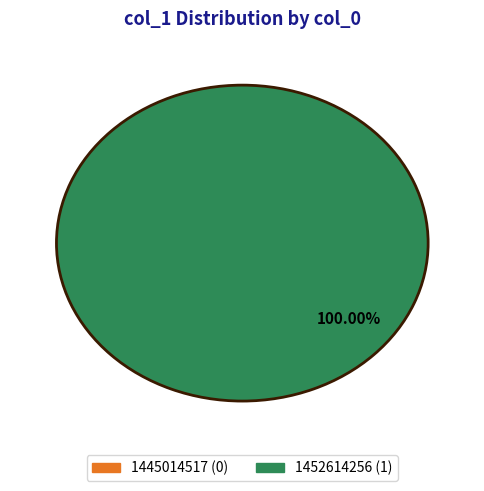

To the nearest percent, what is the combined percentage of 1445014517 and 1452614256?

100%